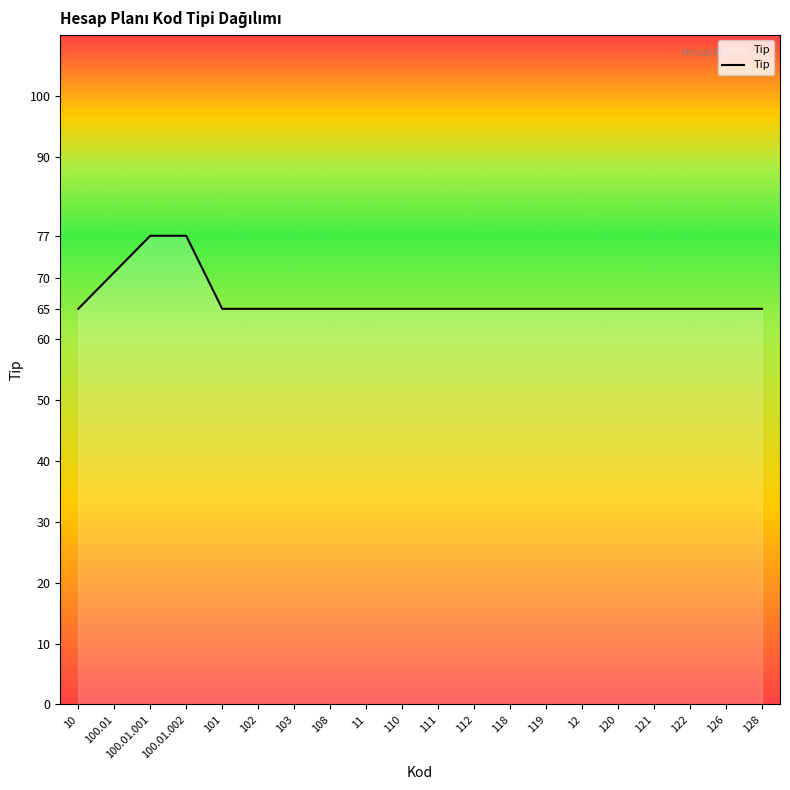

The value at 111 is 101. True or false?

False